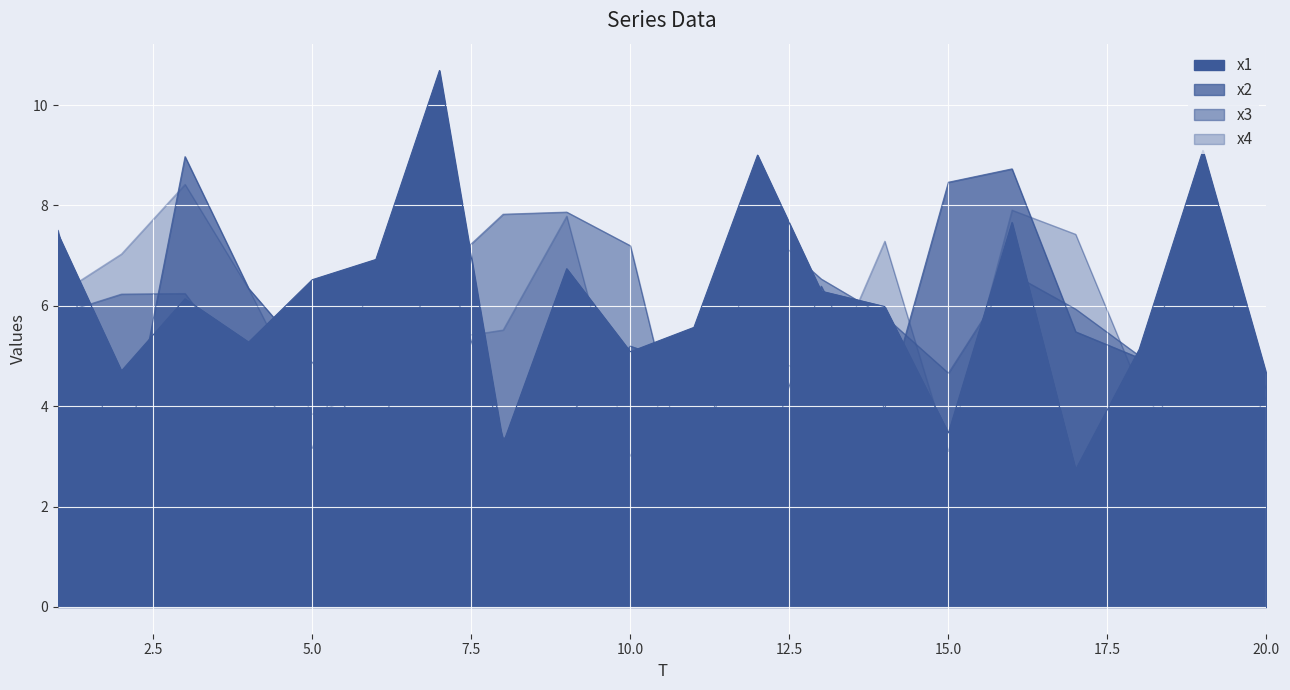

Does the chart display data point markers on the line(s)?

No